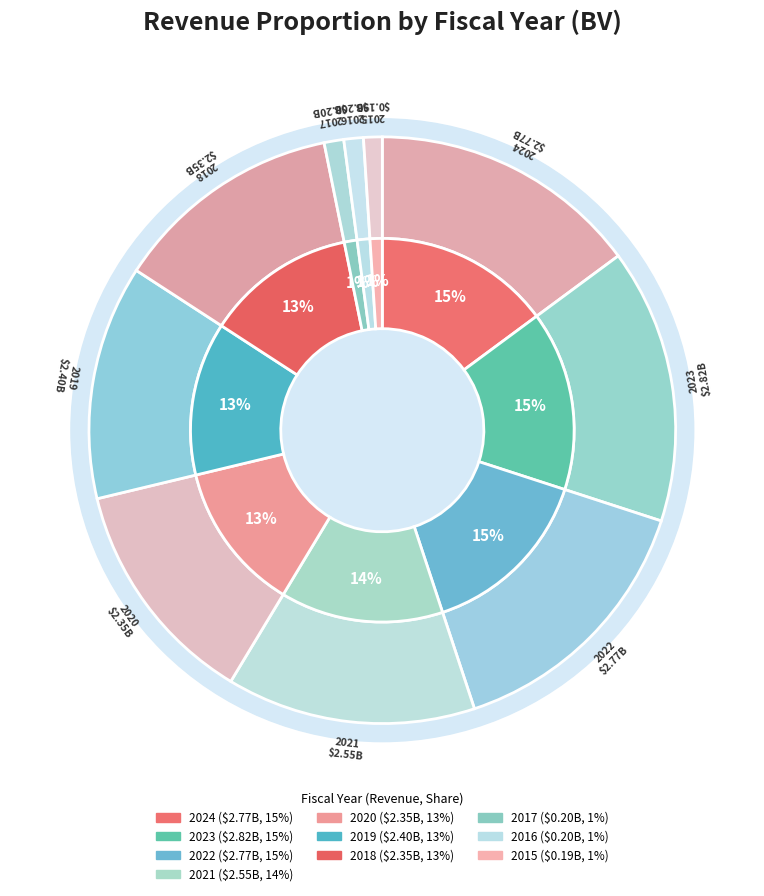

The 2017 slice represents 1% of the pie. True or false?

True